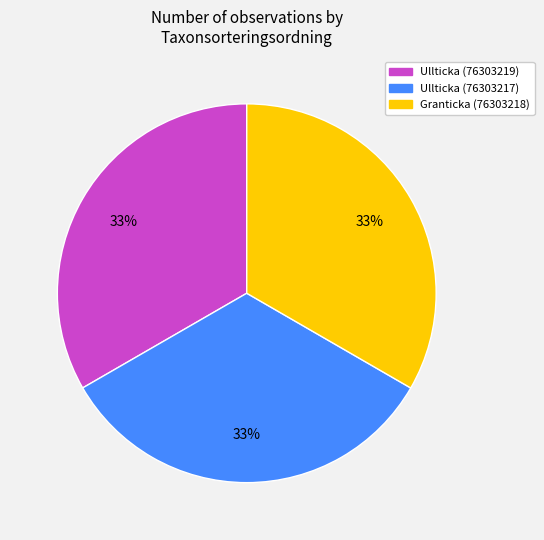

Does Ullticka (76303219) account for over 50% of the chart?

No